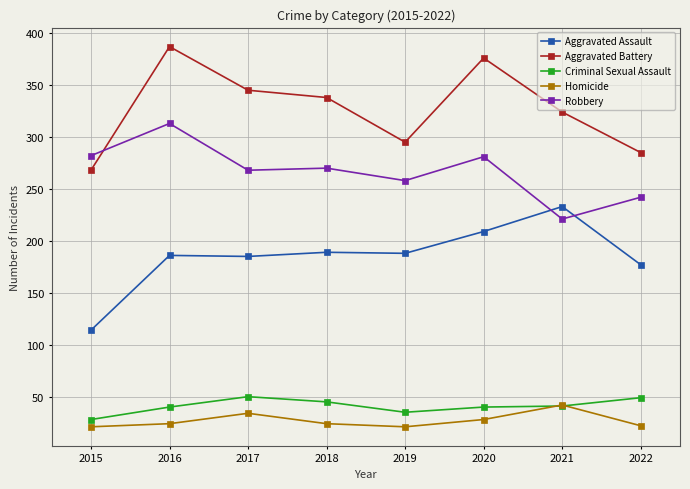

Which series has the largest total across all categories?

Aggravated Battery